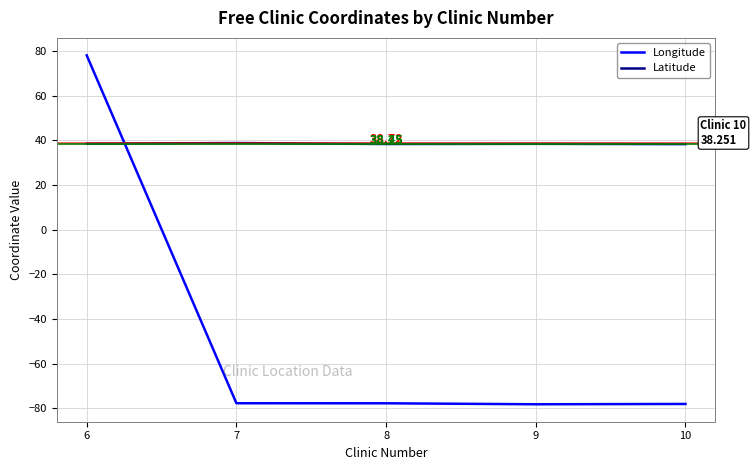

What is the greatest value displayed?

78.0